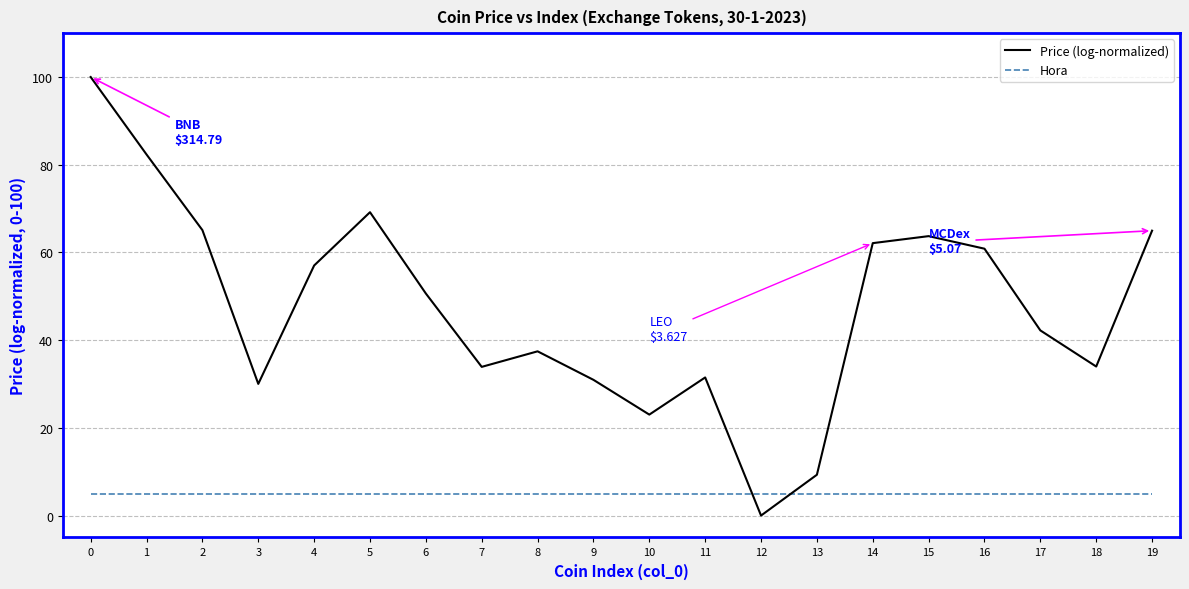

Rank the series by their maximum value, from lowest to highest.

Hora, Price (log-normalized)